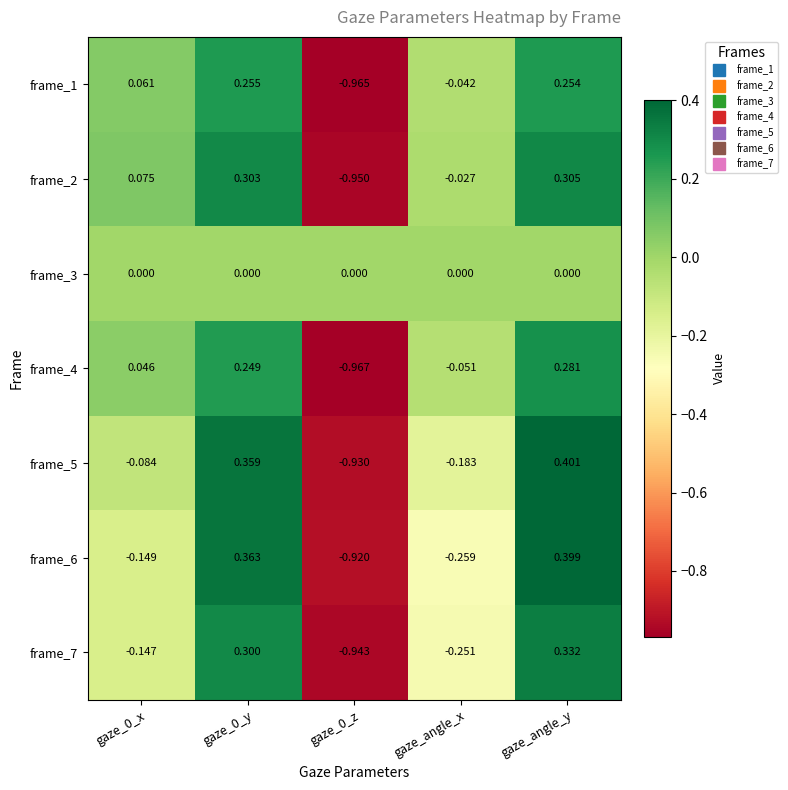

Is the value of frame_6 at gaze_0_x greater than the value of frame_2 at gaze_angle_x?

No